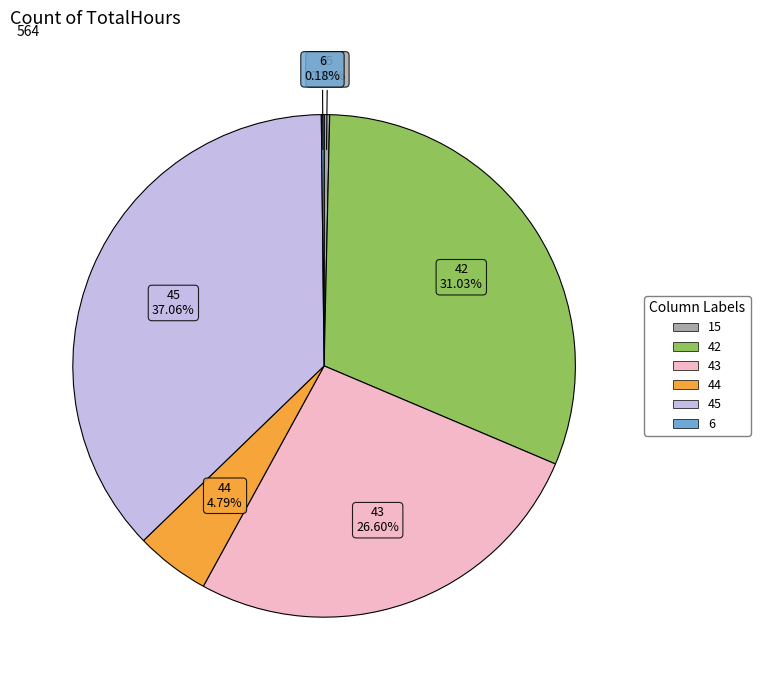

Is the sum of 43 and 15 greater than half?

No